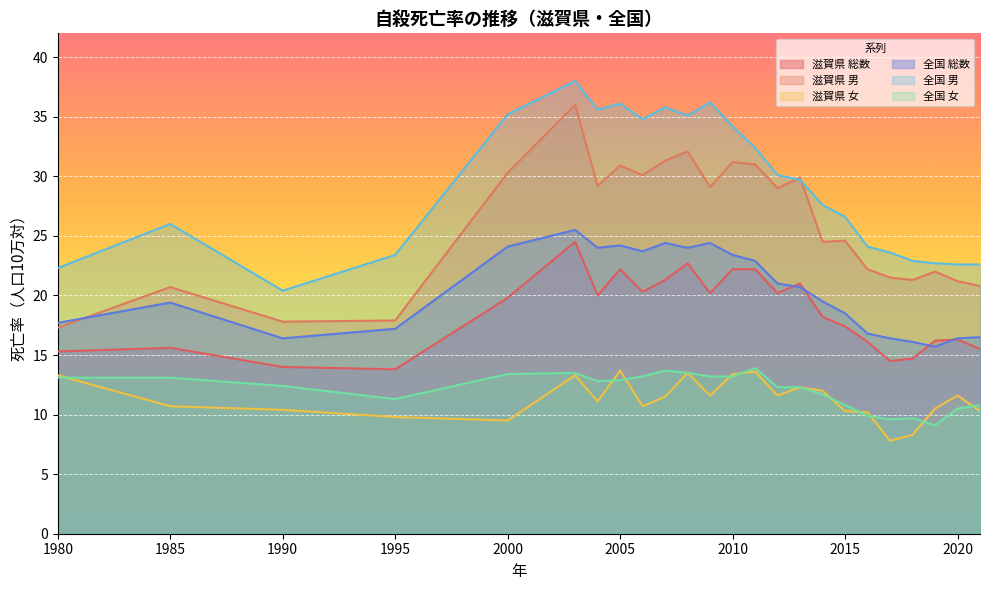

Reading right to left, extract all data points from this chart.

滋賀県 総数: 2021=15.5	2020=16.3	2019=16.2	2018=14.7	2017=14.5	2016=16.1	2015=17.4	2014=18.2	2013=21.0	2012=20.2	2011=22.2	2010=22.2	2009=20.2	2008=22.7	2007=21.3	2006=20.3	2005=22.2	2004=20.0	2003=24.5	2000=19.8	1995=13.8	1990=14.0	1985=15.6	1980=15.3
滋賀県 男: 2021=20.8	2020=21.2	2019=22.0	2018=21.3	2017=21.5	2016=22.2	2015=24.6	2014=24.5	2013=29.9	2012=29.0	2011=31.0	2010=31.2	2009=29.1	2008=32.1	2007=31.3	2006=30.1	2005=30.9	2004=29.2	2003=36.0	2000=30.3	1995=17.9	1990=17.8	1985=20.7	1980=17.3
滋賀県 女: 2021=10.3	2020=11.6	2019=10.5	2018=8.3	2017=7.8	2016=10.2	2015=10.3	2014=12.0	2013=12.3	2012=11.6	2011=13.6	2010=13.4	2009=11.6	2008=13.5	2007=11.5	2006=10.7	2005=13.7	2004=11.1	2003=13.3	2000=9.5	1995=9.8	1990=10.4	1985=10.7	1980=13.3
全国 総数: 2021=16.5	2020=16.4	2019=15.7	2018=16.1	2017=16.4	2016=16.8	2015=18.5	2014=19.5	2013=20.7	2012=21.0	2011=22.9	2010=23.4	2009=24.4	2008=24.0	2007=24.4	2006=23.7	2005=24.2	2004=24.0	2003=25.5	2000=24.1	1995=17.2	1990=16.4	1985=19.4	1980=17.7
全国 男: 2021=22.6	2020=22.6	2019=22.7	2018=22.9	2017=23.6	2016=24.1	2015=26.6	2014=27.6	2013=29.7	2012=30.1	2011=32.4	2010=34.2	2009=36.2	2008=35.1	2007=35.8	2006=34.8	2005=36.1	2004=35.6	2003=38.0	2000=35.2	1995=23.4	1990=20.4	1985=26.0	1980=22.3
全国 女: 2021=10.8	2020=10.5	2019=9.1	2018=9.7	2017=9.6	2016=9.9	2015=10.8	2014=11.7	2013=12.3	2012=12.3	2011=13.9	2010=13.2	2009=13.2	2008=13.5	2007=13.7	2006=13.2	2005=12.9	2004=12.8	2003=13.5	2000=13.4	1995=11.3	1990=12.4	1985=13.1	1980=13.1